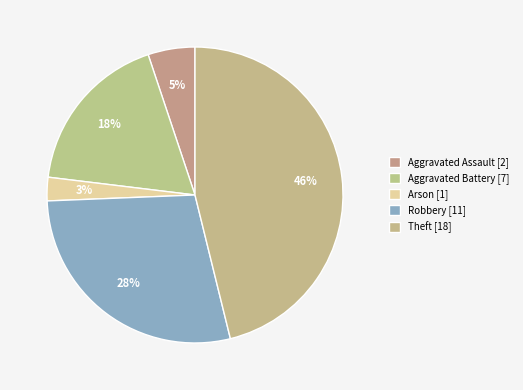

How many segments does this pie chart have?

5